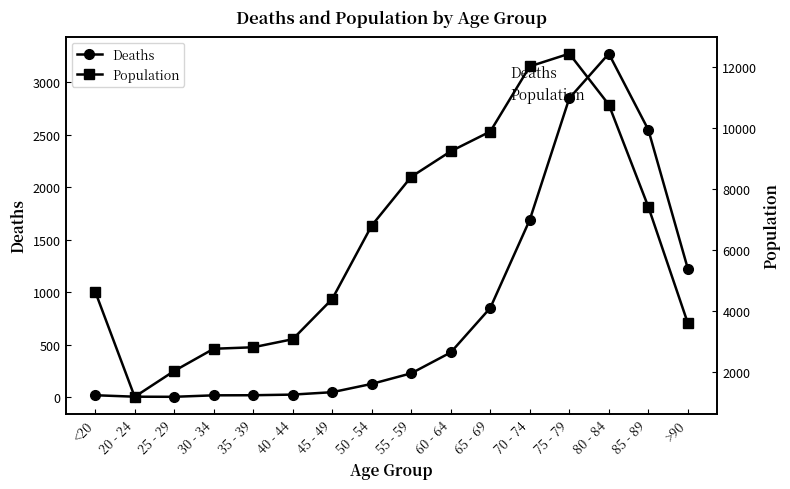

How many lines are shown in the chart?

2